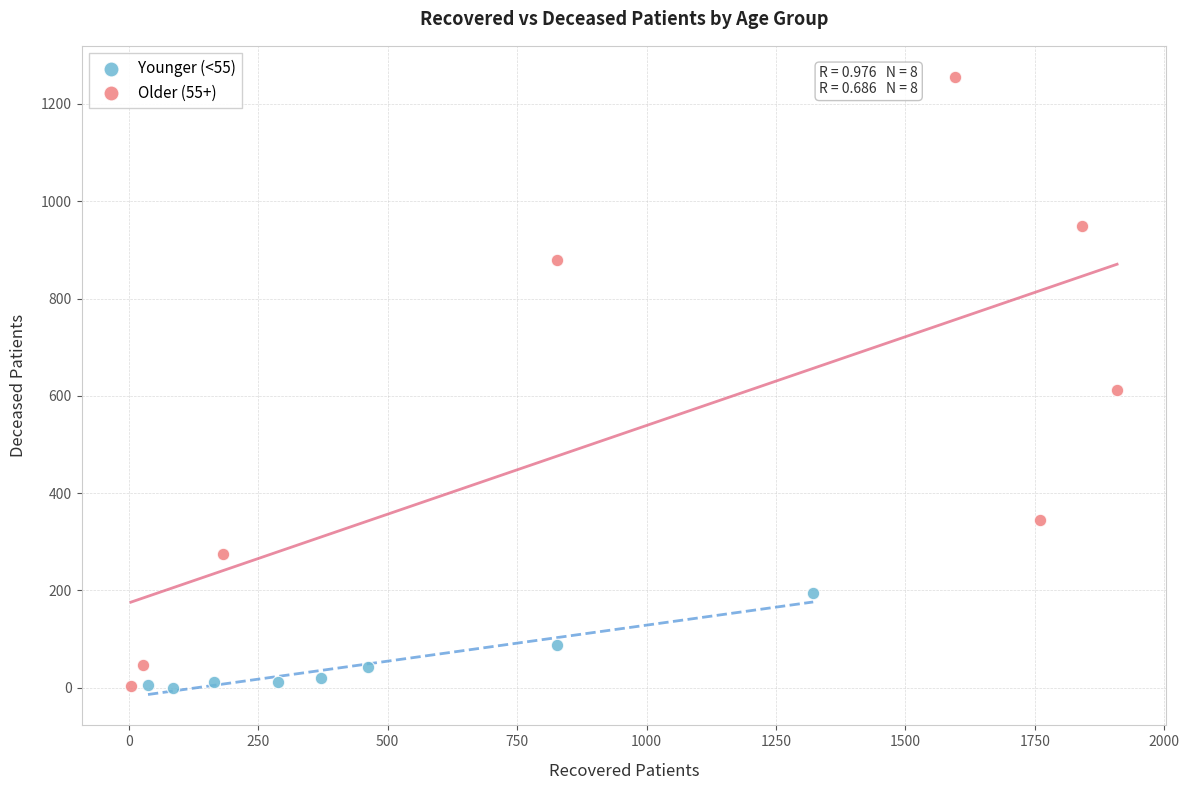

Which series reaches the maximum Y coordinate?

Older (55+)